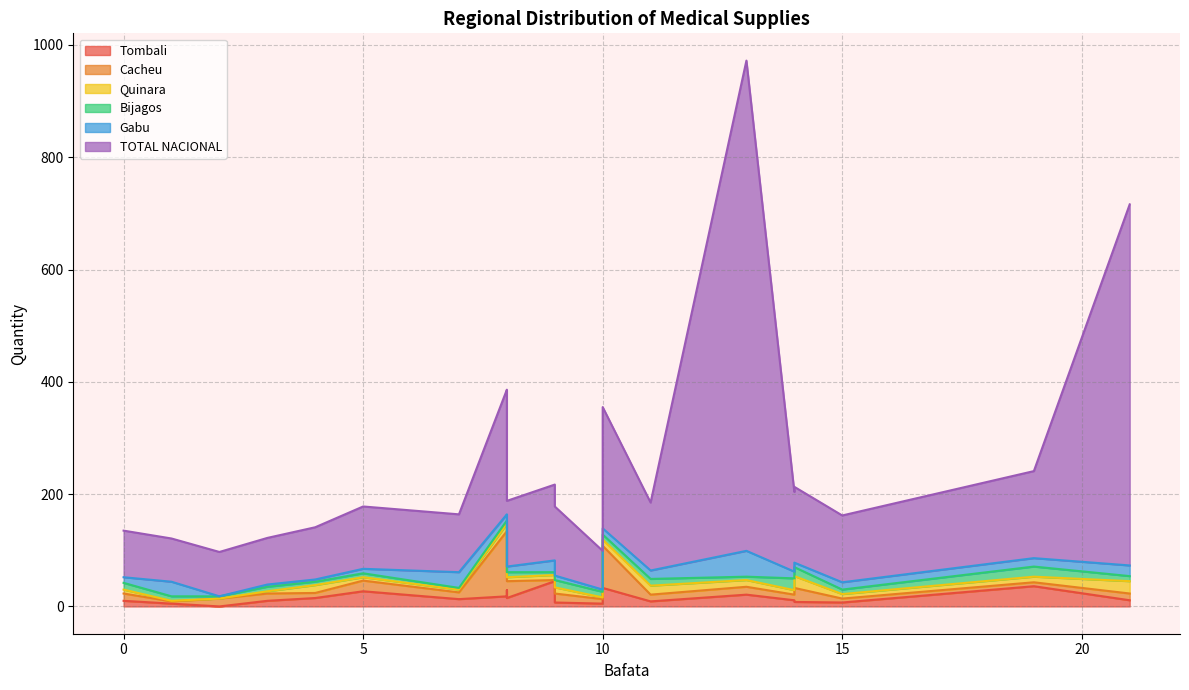

How many interior local valleys does the Quinara series have?

7